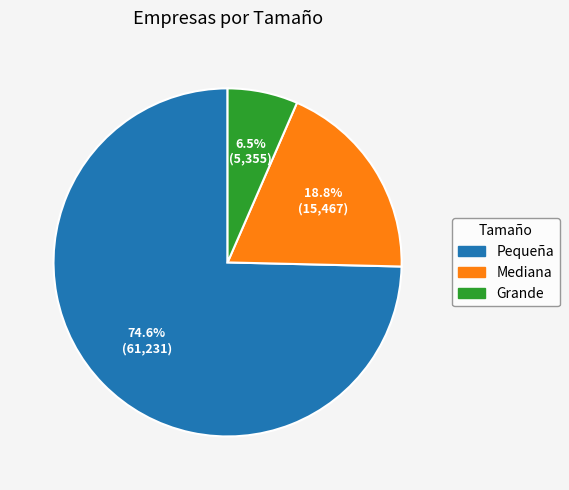

What is the largest slice in the pie chart?

Pequeña